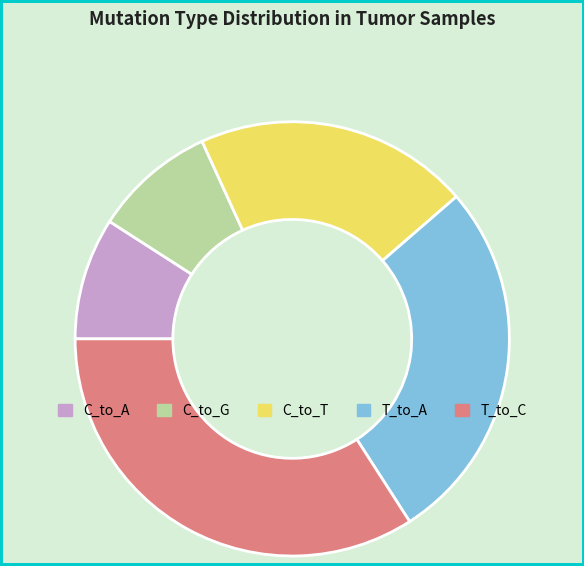

Does any single category account for the majority?

No